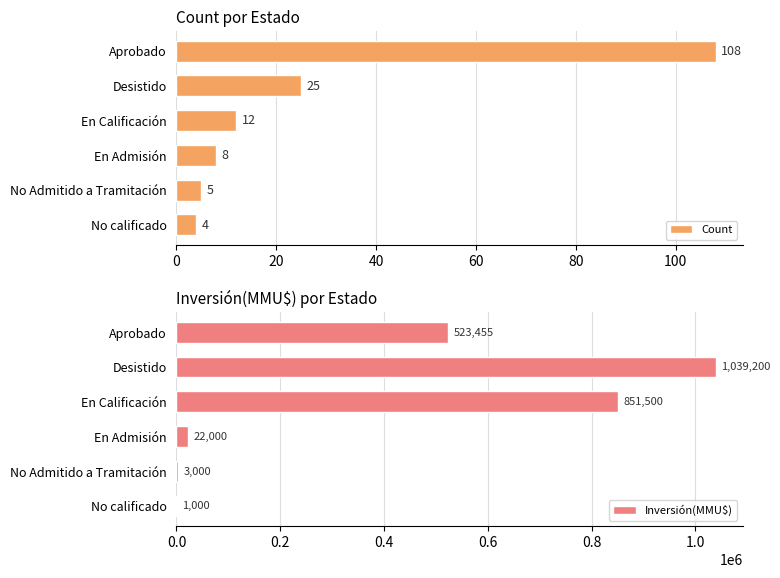

Read the Count value at En Admisión, to the nearest 5.

10